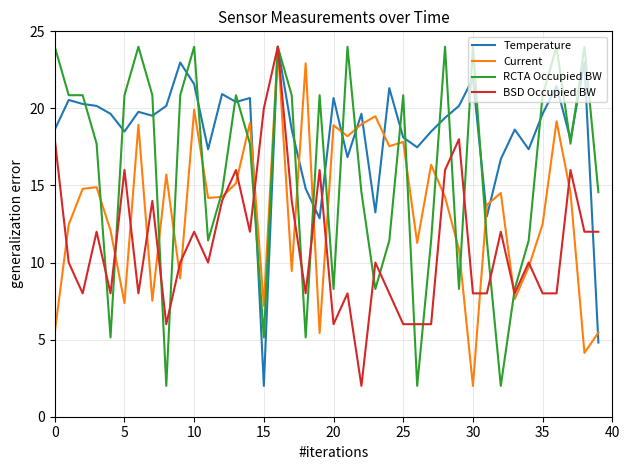

What is the average value of the Current series?

13.4